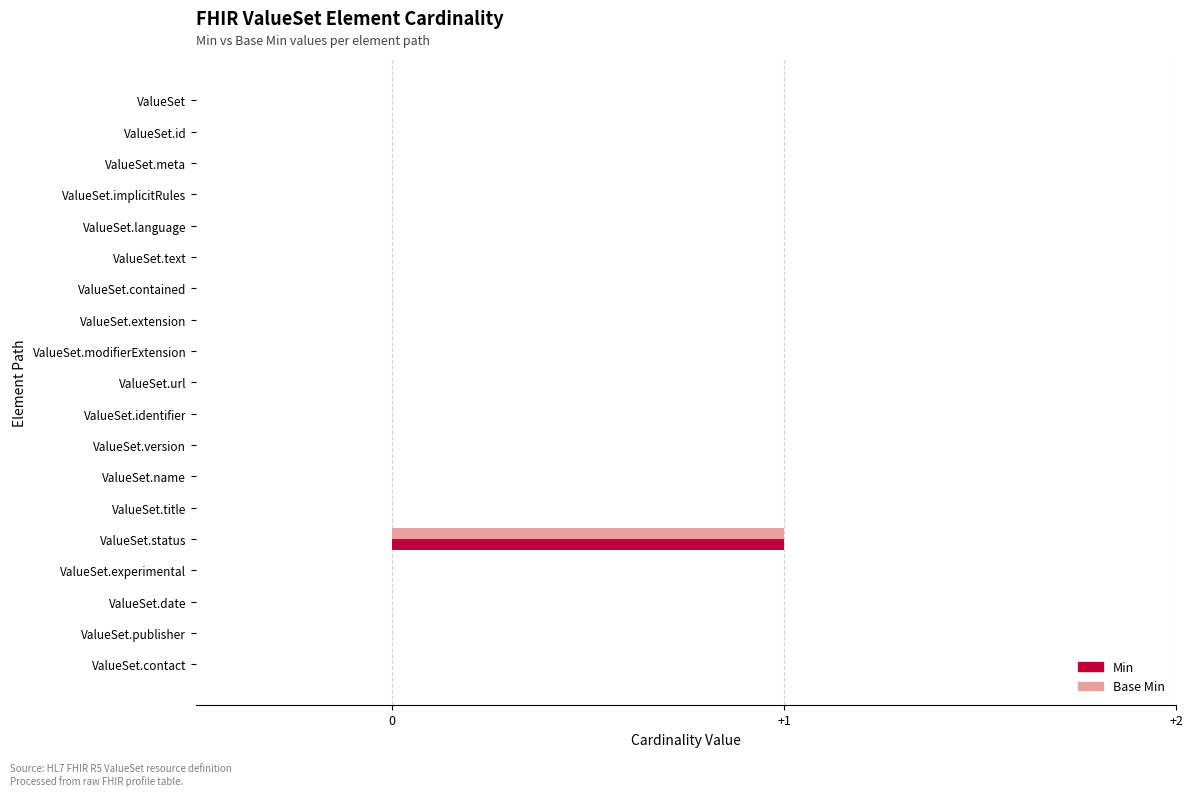

Which label corresponds to the largest value in the chart?

ValueSet.status